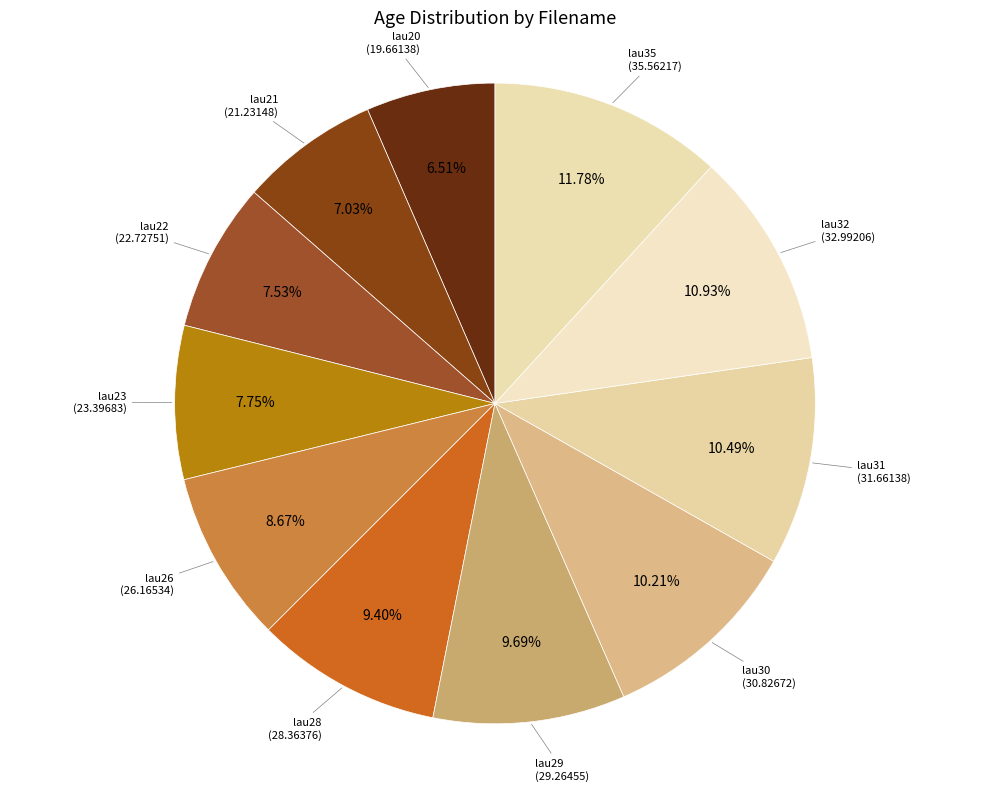

To the nearest percent, what percentage of the pie is lau32?

11%